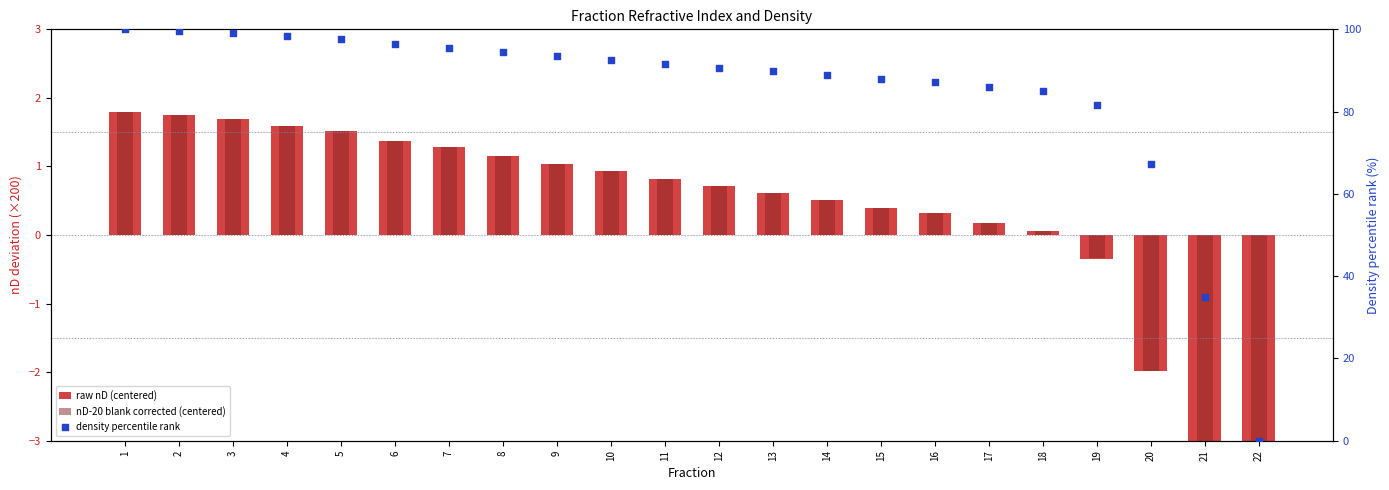

Which series has the largest total across all categories?

density percentile rank